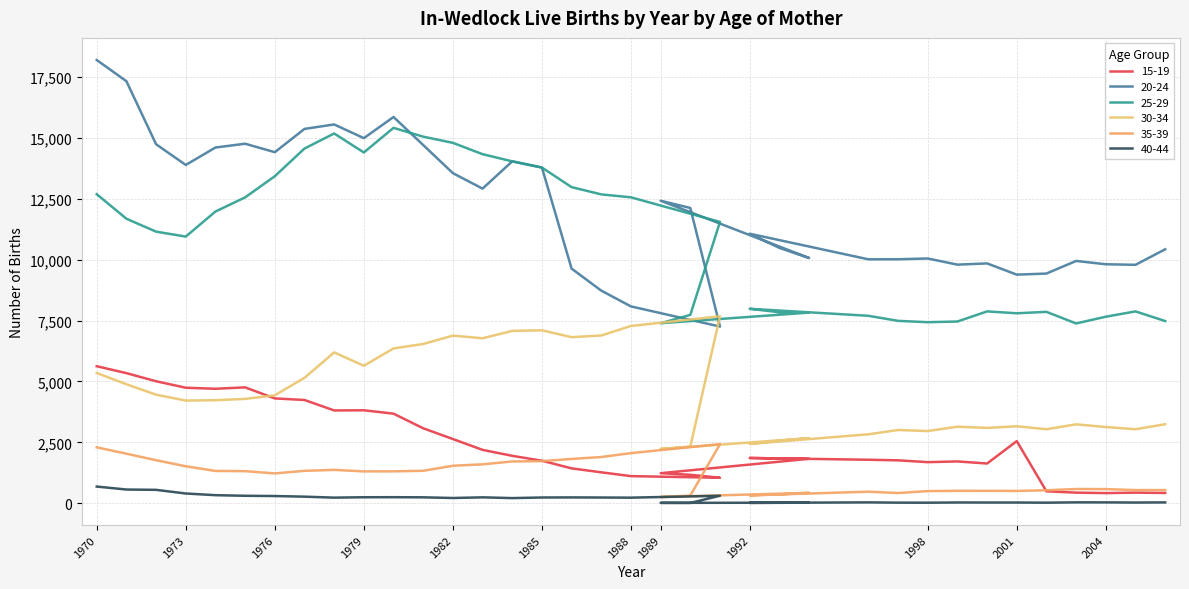

Which series has the largest total across all categories?

20-24